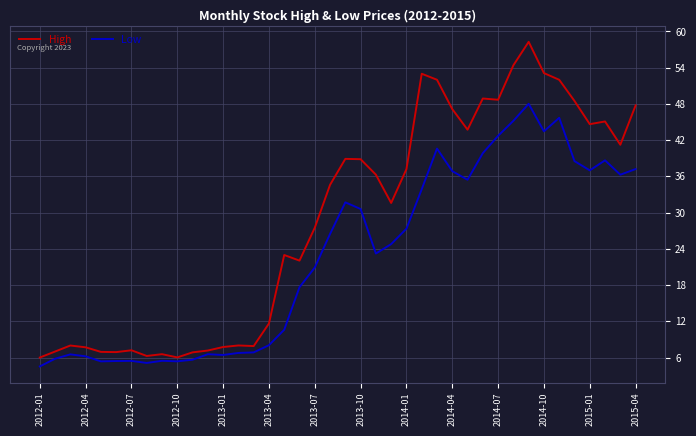

True or false: High and Low intersect in this chart.

False